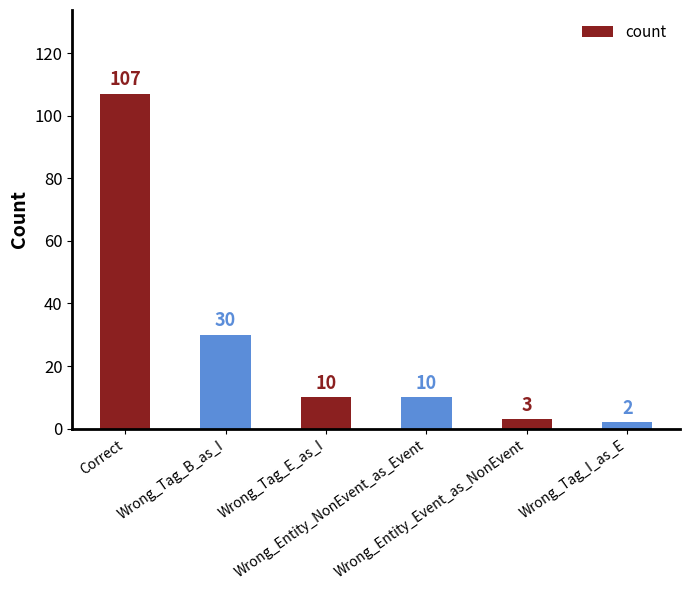

What is the greatest value displayed?

107